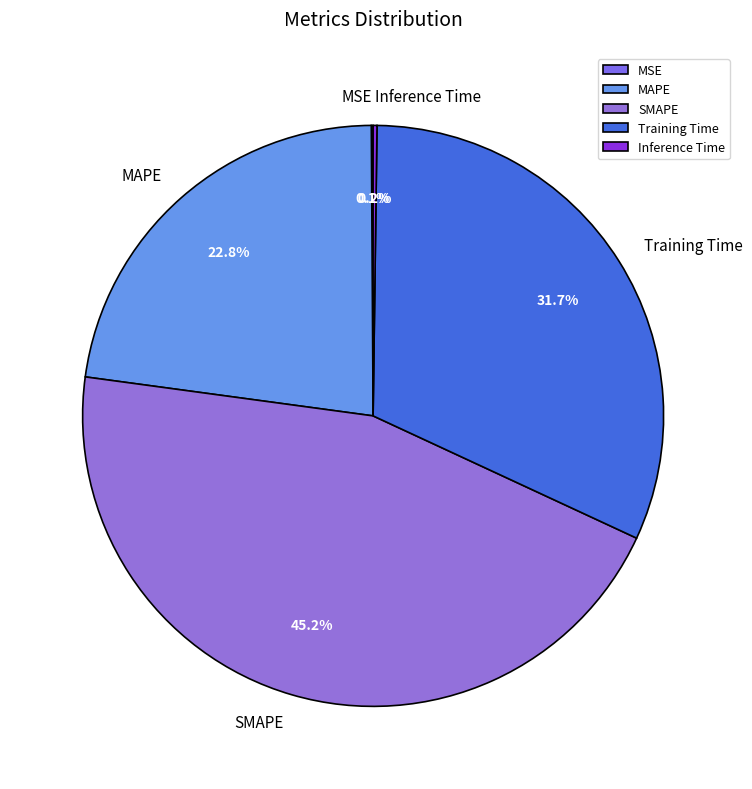

Which has a higher value, SMAPE or MAPE?

SMAPE